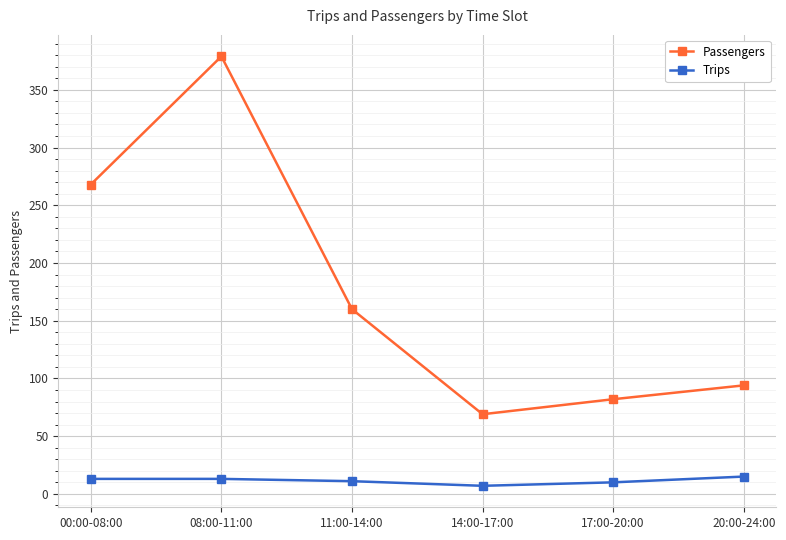

Rank the categories by Passengers value from lowest to highest.

14:00-17:00, 17:00-20:00, 20:00-24:00, 11:00-14:00, 00:00-08:00, 08:00-11:00